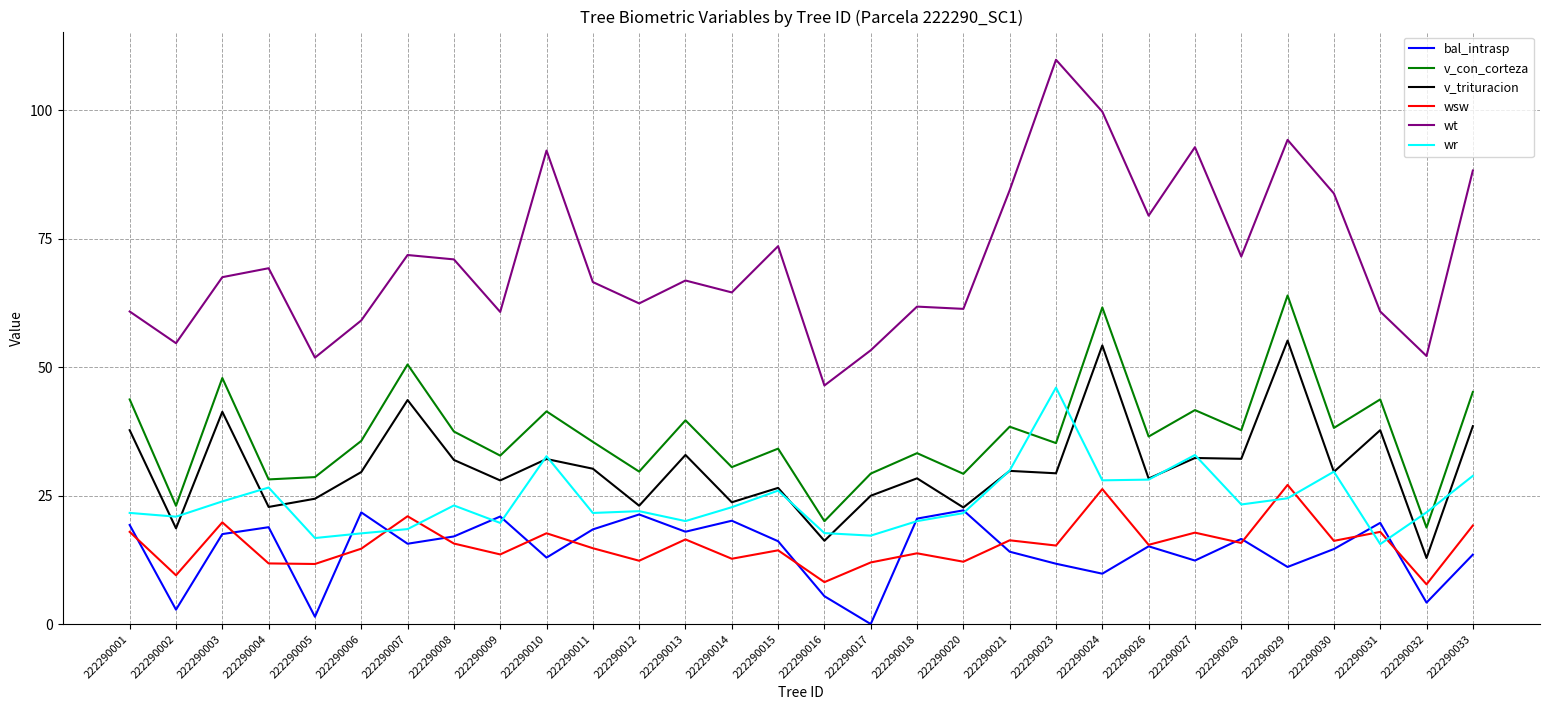

At which category does the chart reach its peak across all series?

222290023